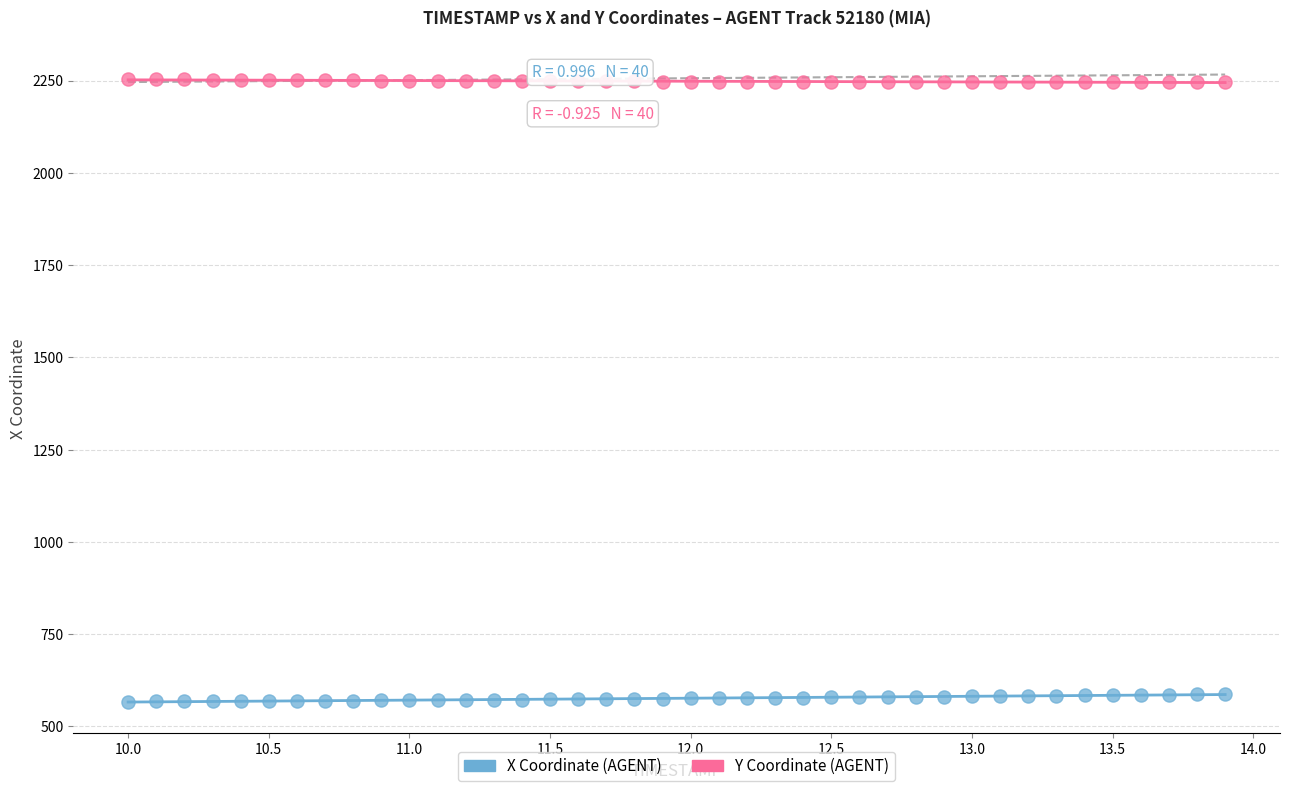

Which series reaches the maximum Y coordinate?

Y Coordinate (AGENT)